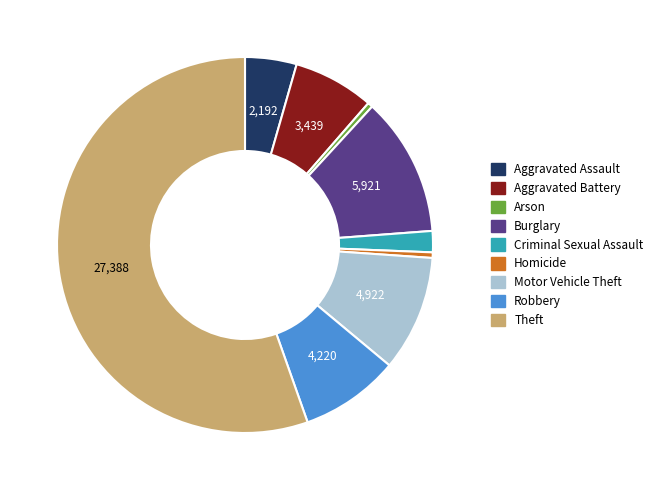

How many slices are in this pie chart?

9